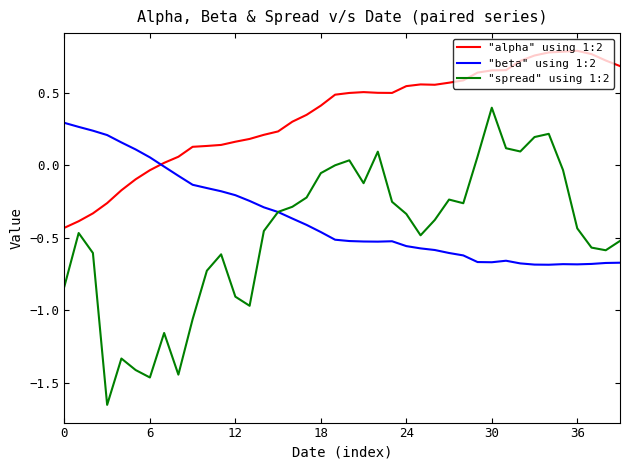

True or false: "spread" using 1:2 and "alpha" using 1:2 intersect in this chart.

False